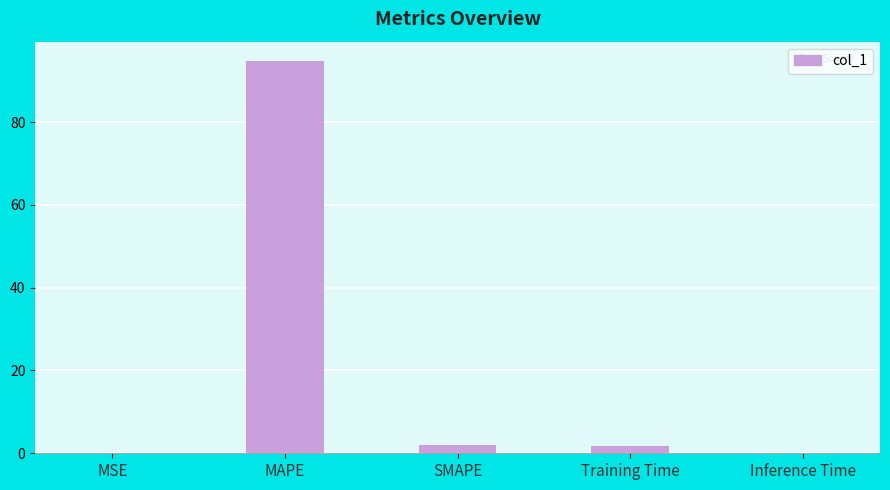

Is it true that the value at Inference Time is 0.0?

True